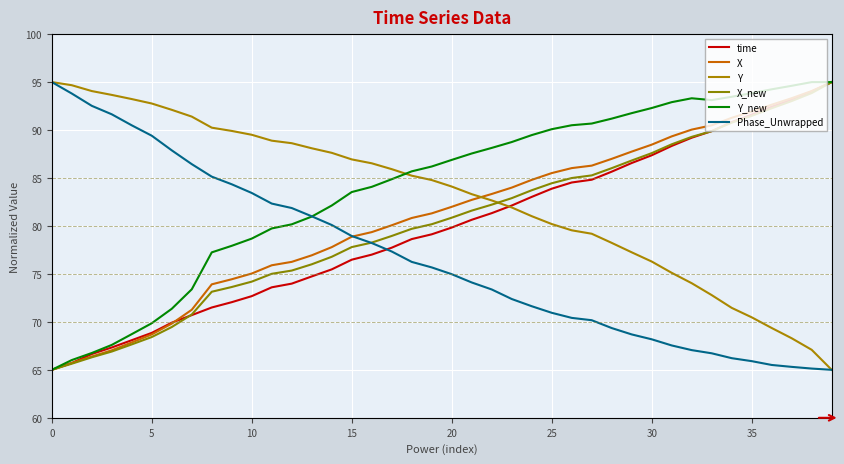

Is this an area chart (filled region under the line)?

No